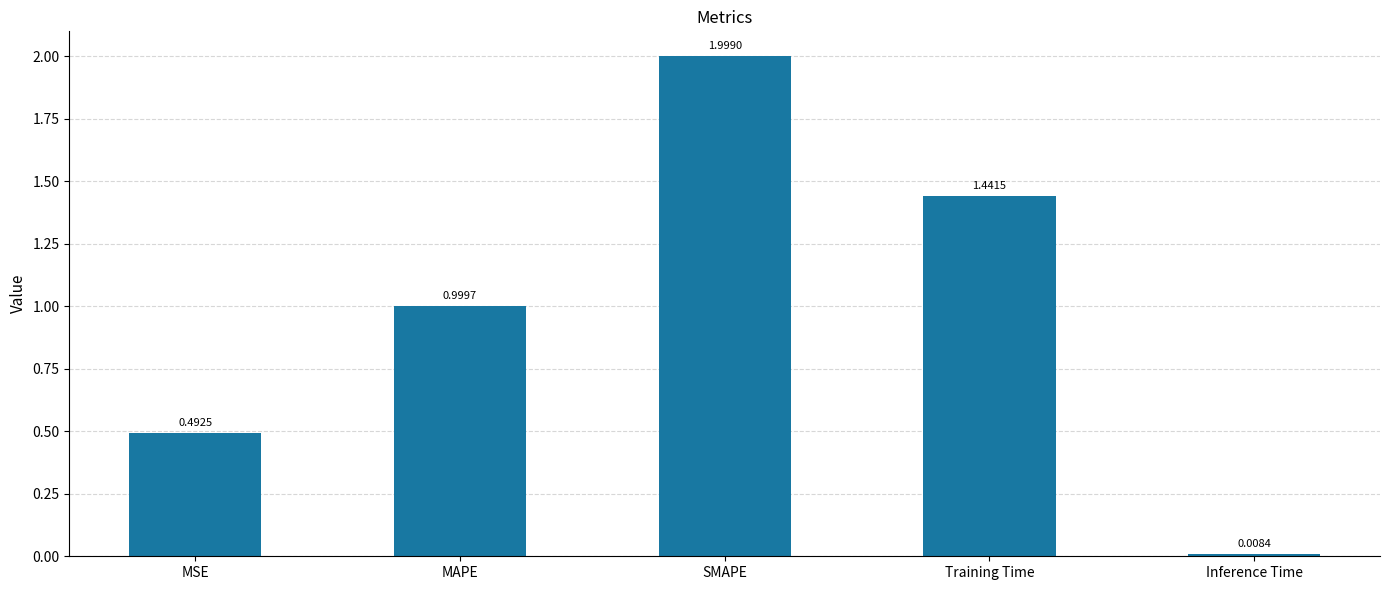

What is the difference between the maximum and minimum values?

2.0